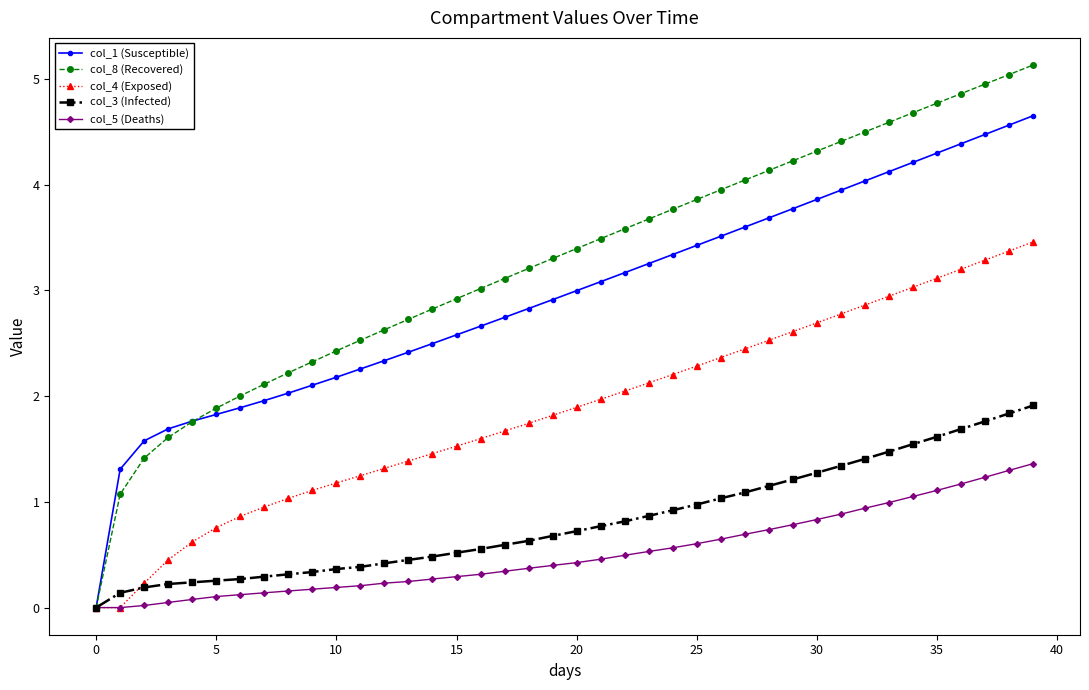

List the series in order of their peak value, highest first.

col_8 (Recovered), col_1 (Susceptible), col_4 (Exposed), col_3 (Infected), col_5 (Deaths)